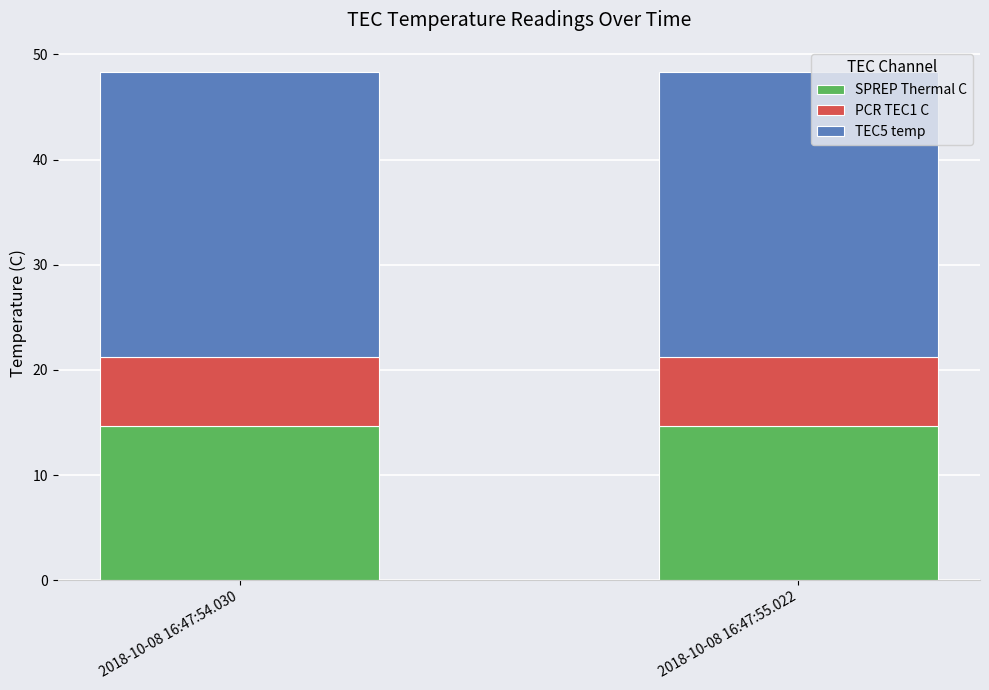

The value of SPREP Thermal C at 2018-10-08 16:47:54.030 is 20.6. True or false?

False